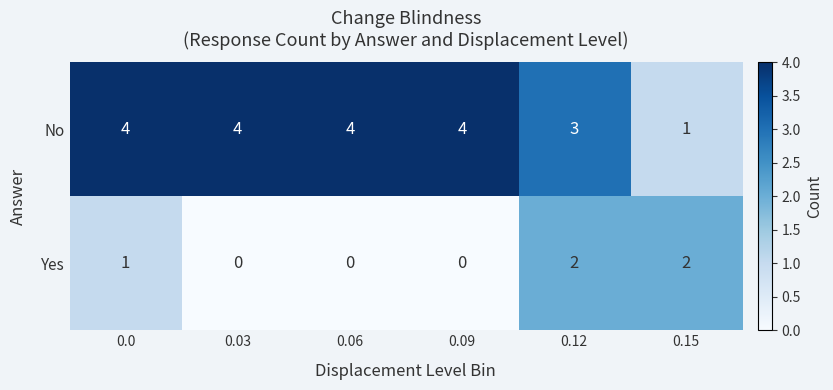

Reading right to left, list all the values displayed in this chart.

No: 1	3	4	4	4	4
Yes: 2	2	0	0	0	1